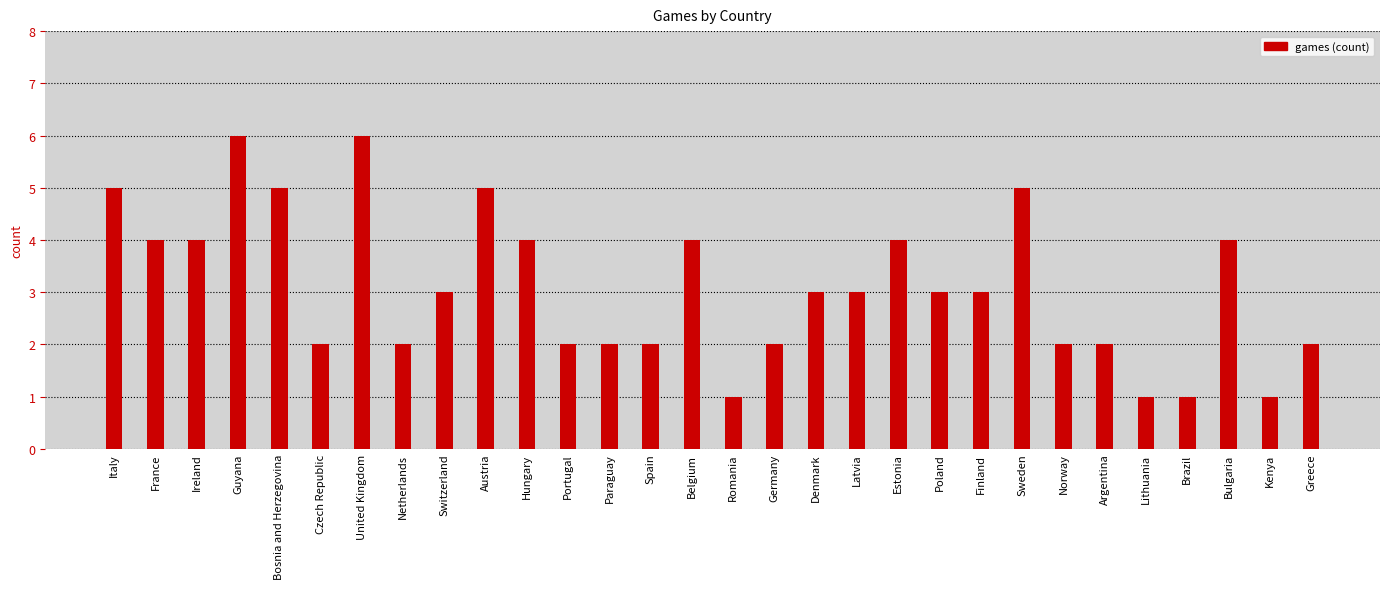

True or false: the data shows 0 at Lithuania.

False